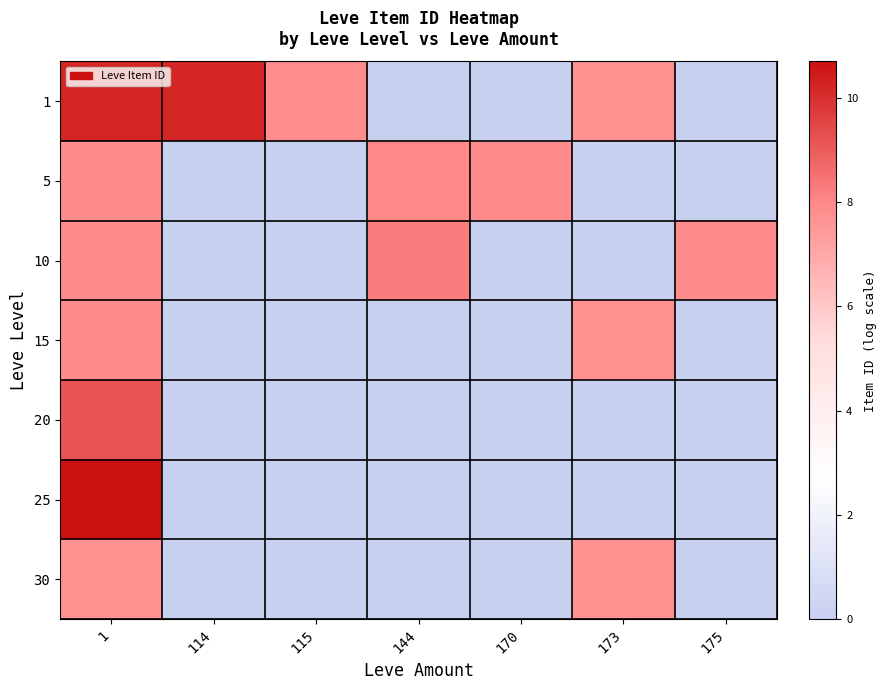

Which series has the largest total across all categories?

1